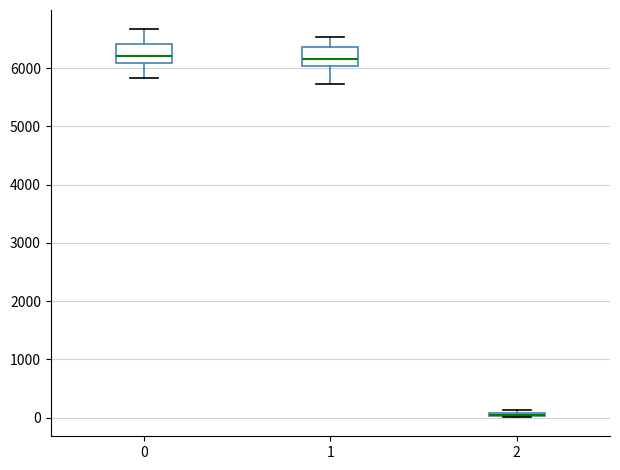

Where does the lower whisker of the box at x = 1 end on the y-axis? The values are not printed on the chart, so give them approximately, as read against the axis.

5700